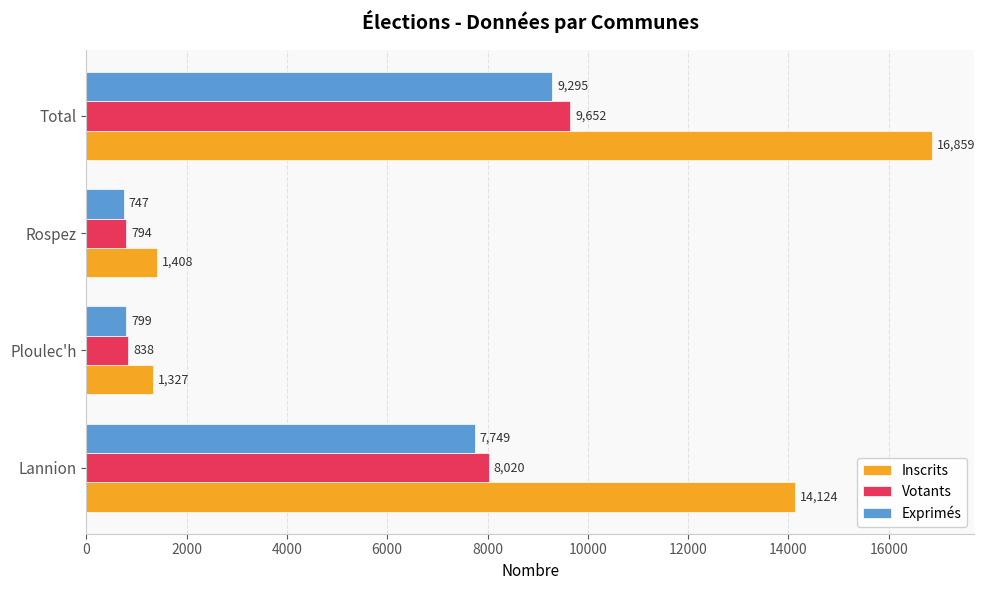

What is the total value across all series at Total?

35806